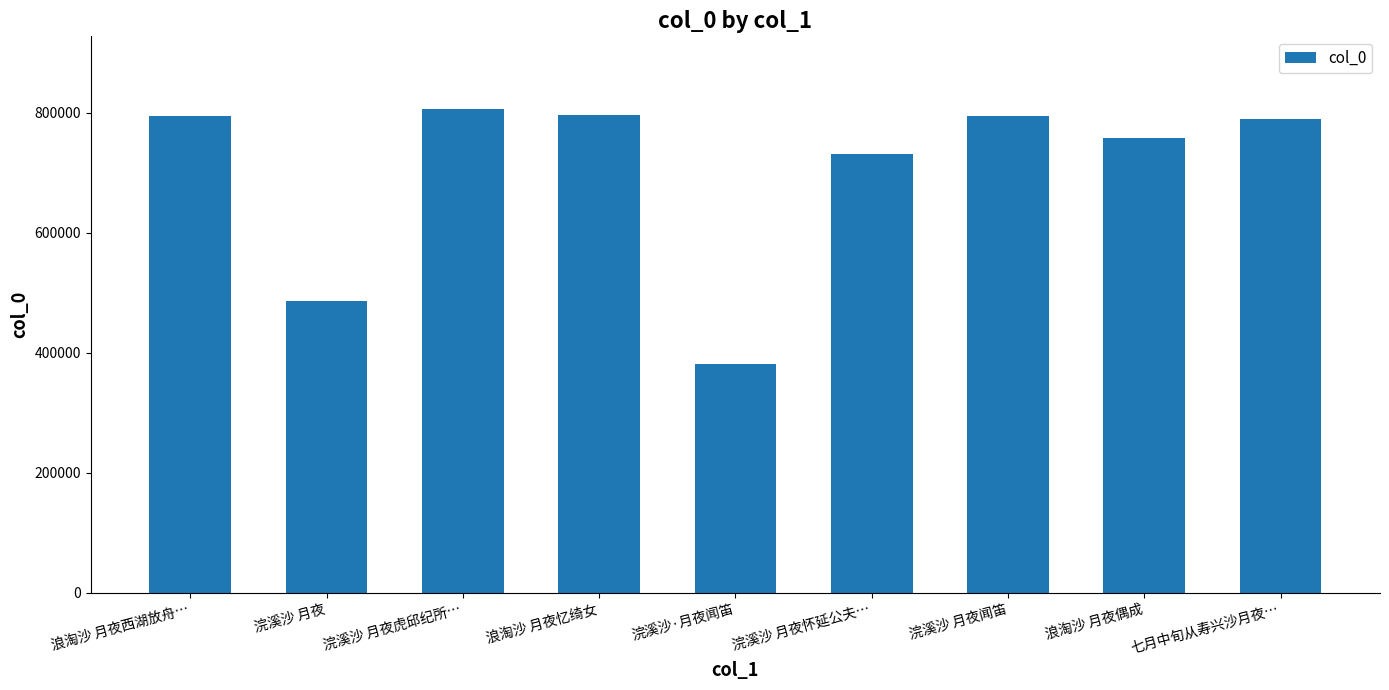

Is it true that the value at 浣溪沙 月夜虎邱纪所… is 397436?

False